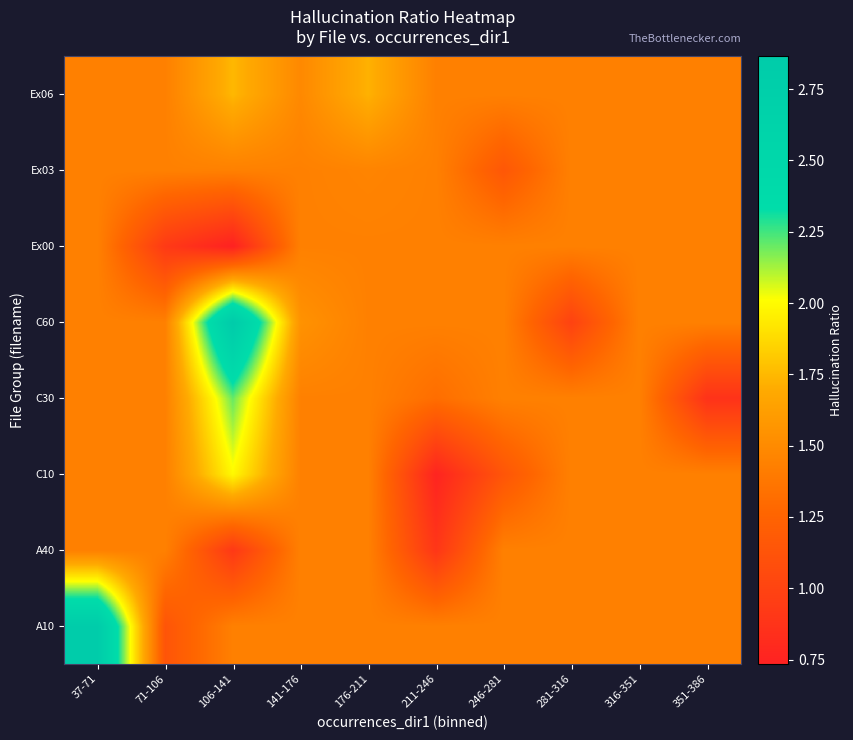

Reading right to left, transcribe all the data shown in this chart.

A10: 351-386=1.4	316-351=1.4	281-316=1.4	246-281=1.4	211-246=1.4	176-211=1.4	141-176=1.4	106-141=1.4	71-106=1.1	37-71=2.8
A40: 351-386=1.4	316-351=1.4	281-316=1.4	246-281=1.4	211-246=0.9	176-211=1.4	141-176=1.4	106-141=0.9	71-106=1.4	37-71=1.4
C10: 351-386=1.4	316-351=1.4	281-316=1.4	246-281=1.1	211-246=0.8	176-211=1.4	141-176=1.4	106-141=2.0	71-106=1.4	37-71=1.4
C30: 351-386=0.9	316-351=1.4	281-316=1.4	246-281=1.4	211-246=1.3	176-211=1.4	141-176=1.4	106-141=2.2	71-106=1.4	37-71=1.4
C60: 351-386=1.4	316-351=1.4	281-316=1.0	246-281=1.4	211-246=1.4	176-211=1.4	141-176=1.5	106-141=2.9	71-106=1.4	37-71=1.4
Ex00: 351-386=1.4	316-351=1.4	281-316=1.4	246-281=1.4	211-246=1.4	176-211=1.4	141-176=1.4	106-141=0.7	71-106=0.9	37-71=1.4
Ex03: 351-386=1.4	316-351=1.4	281-316=1.4	246-281=1.2	211-246=1.4	176-211=1.5	141-176=1.4	106-141=1.4	71-106=1.4	37-71=1.4
Ex06: 351-386=1.4	316-351=1.4	281-316=1.4	246-281=1.4	211-246=1.4	176-211=1.7	141-176=1.5	106-141=1.7	71-106=1.4	37-71=1.4